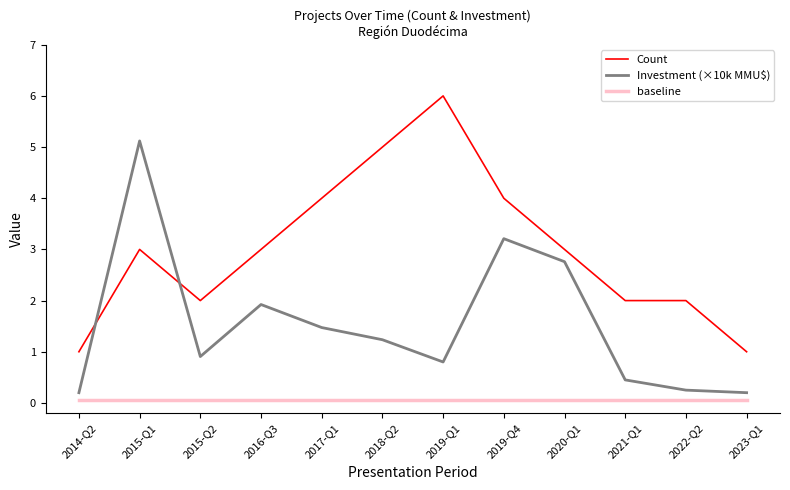

True or false: Investment (×10k MMU$) and baseline cross at least once.

False